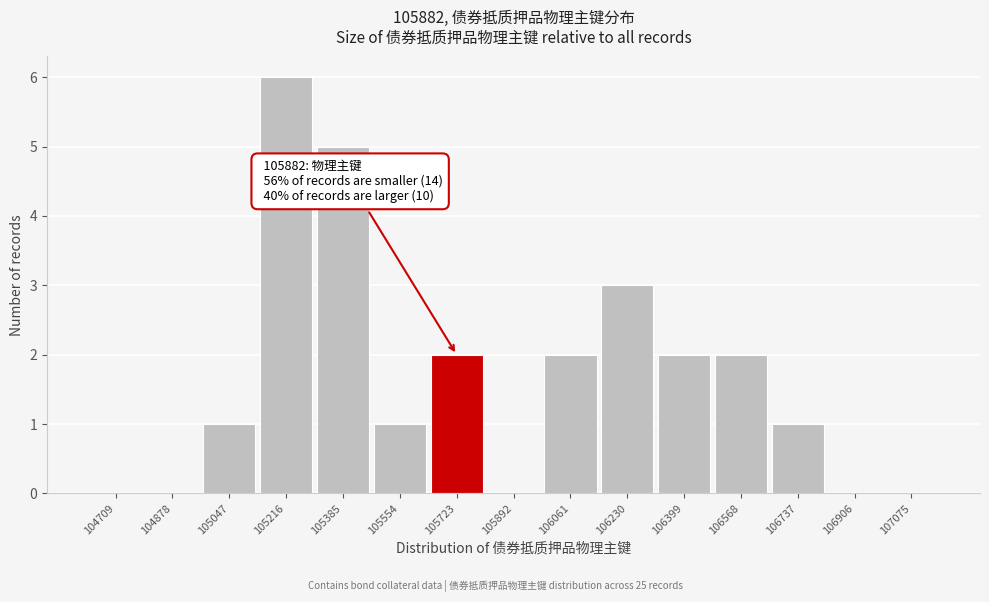

Reading left to right, extract all data points from this chart.

104709=0	104878=0	105047=1	105216=6	105385=5	105554=1	105723=2	105892=0	106061=2	106230=3	106399=2	106568=2	106737=1	106906=0	107075=0